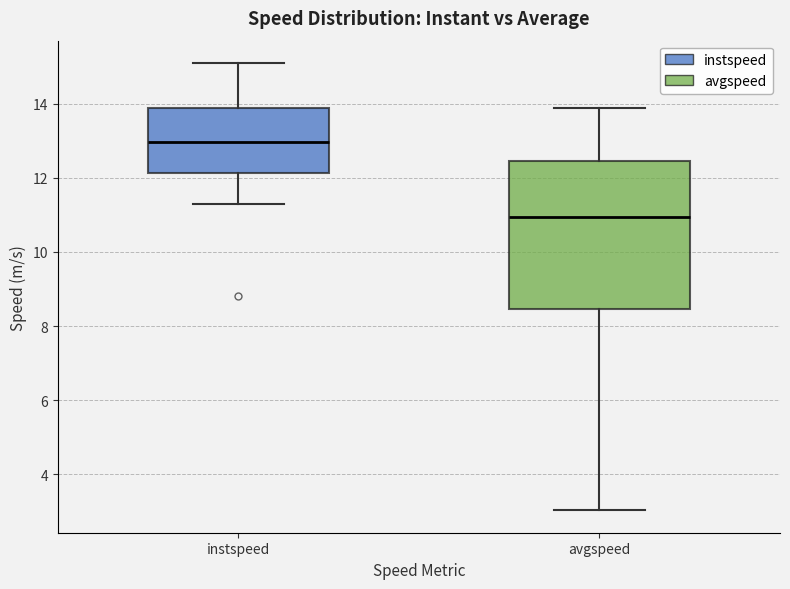

Where is the upper edge of the box for avgspeed on the y-axis? The values are not printed on the chart, so give them approximately, as read against the axis.

12.4